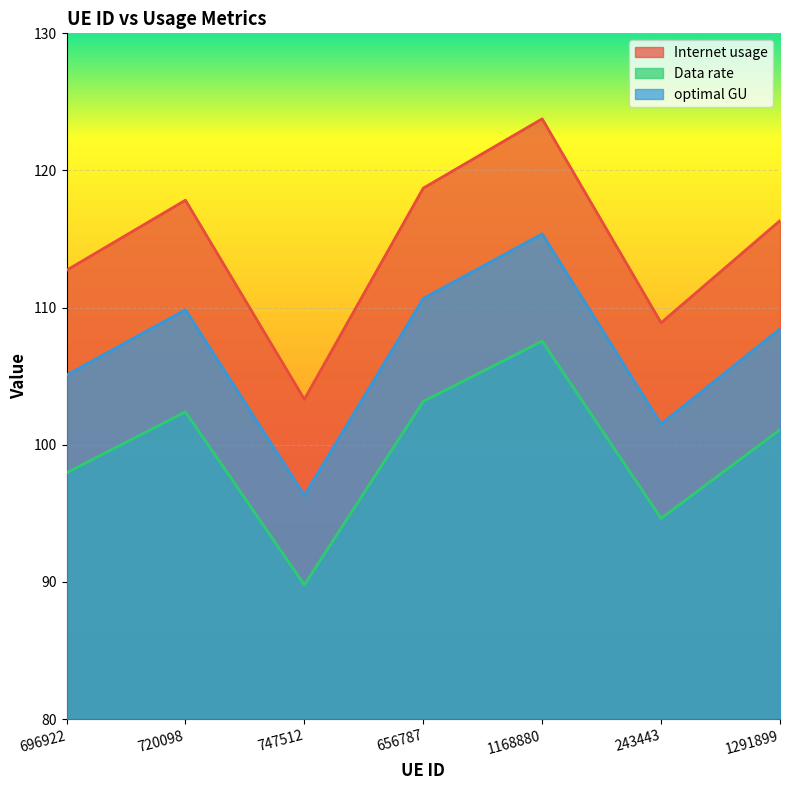

What is the label of the 5th point from the left?

1168880